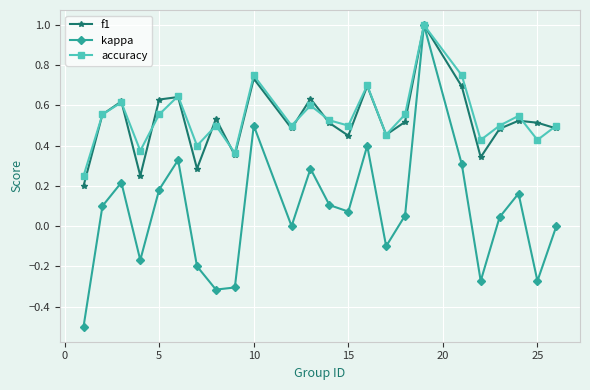

In accuracy, how many points are higher than both neighbors (excluding endpoints)?

8